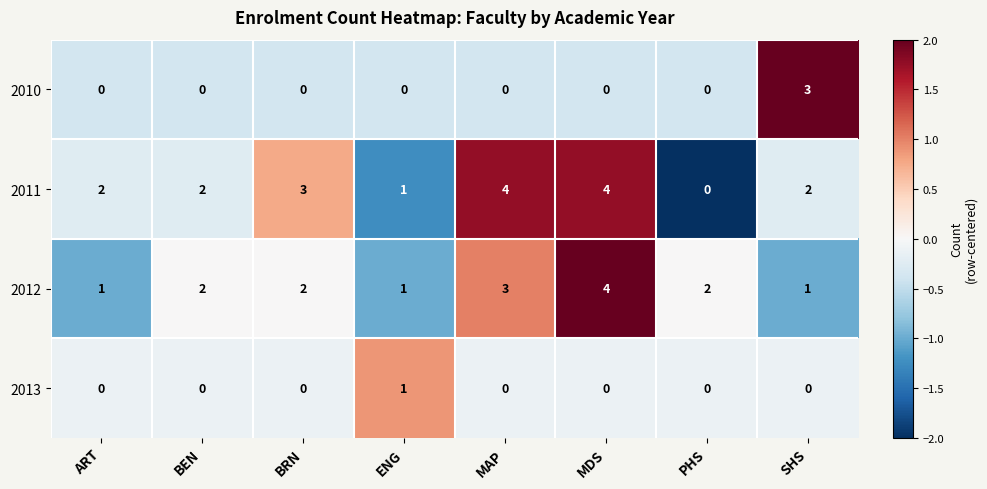

At how many categories does at least one series exceed 0?

8